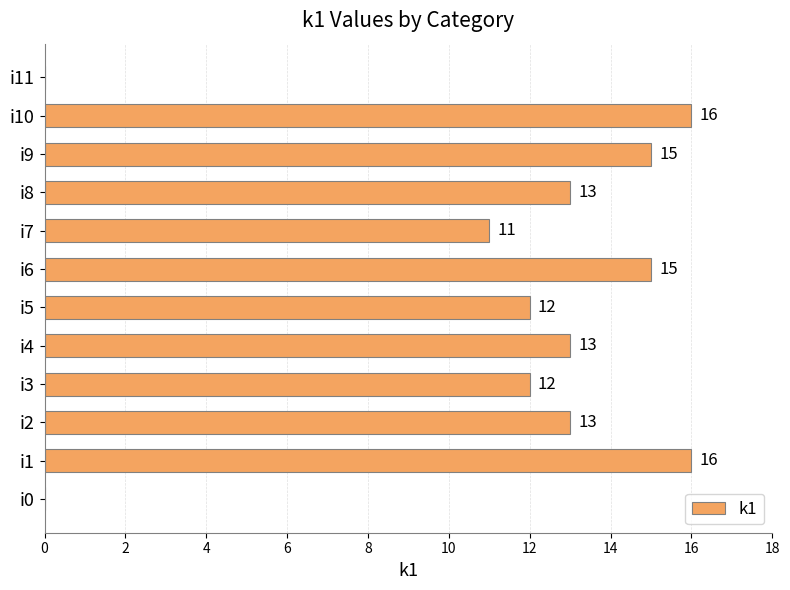

What is the sum of all values?

136